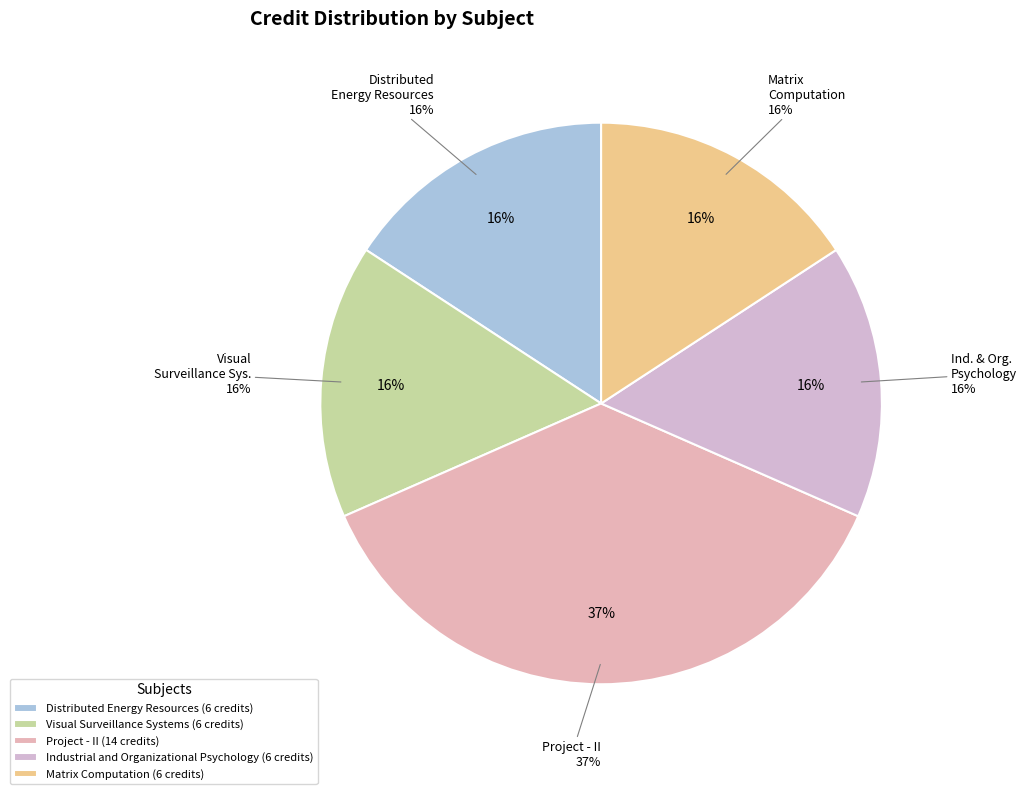

Rank the categories by value from highest to lowest.

Project - II, Distributed Energy Resources, Visual Surveillance Systems, Industrial and Organizational Psychology, Matrix Computation